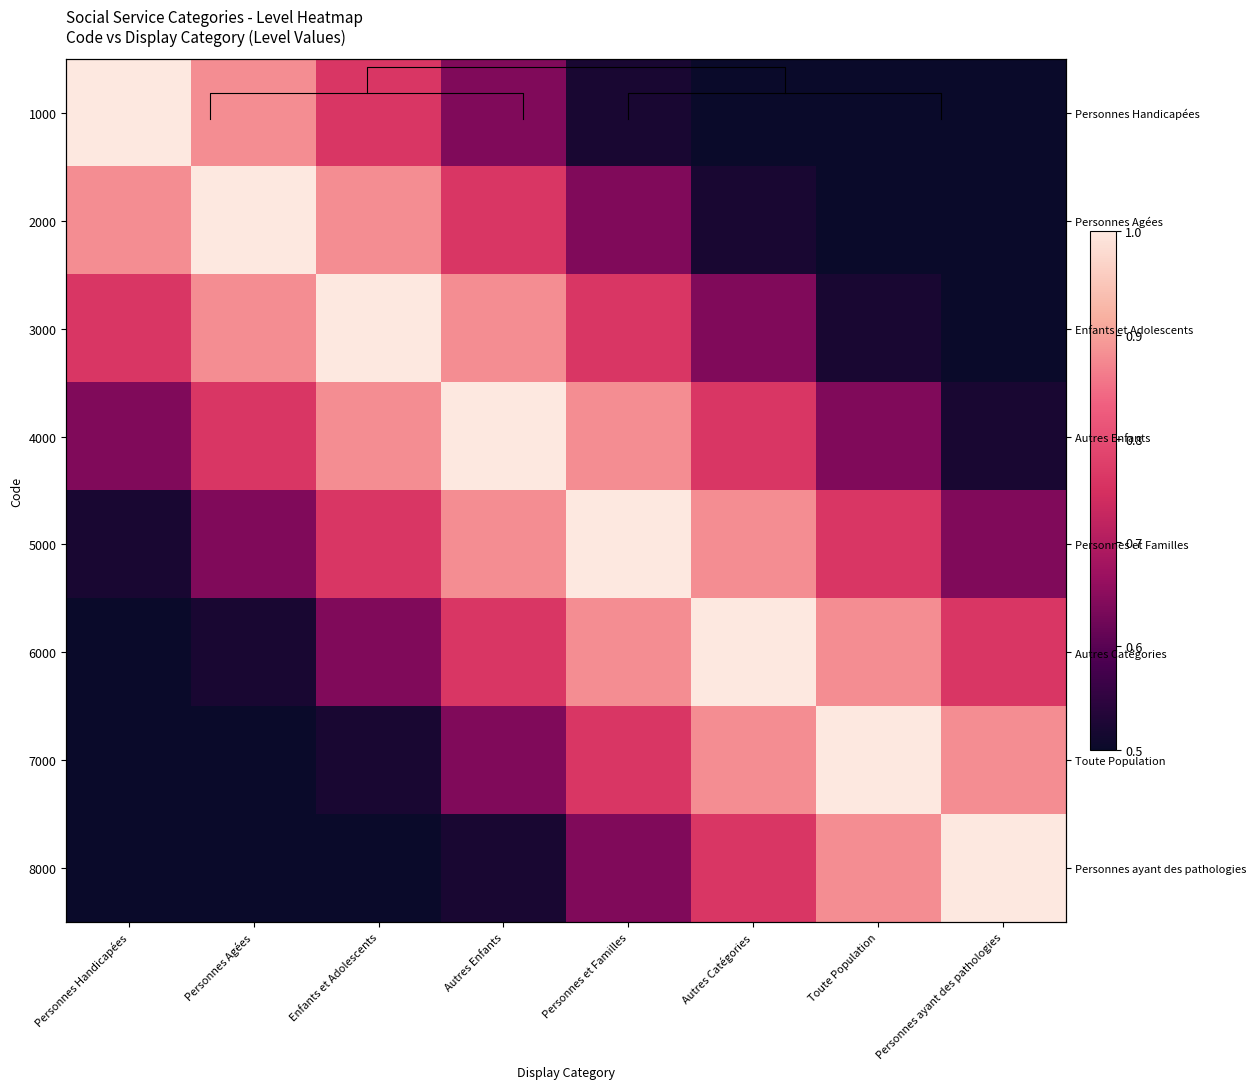

What is the spread (max minus min) of values at Personnes Handicapées?

0.5